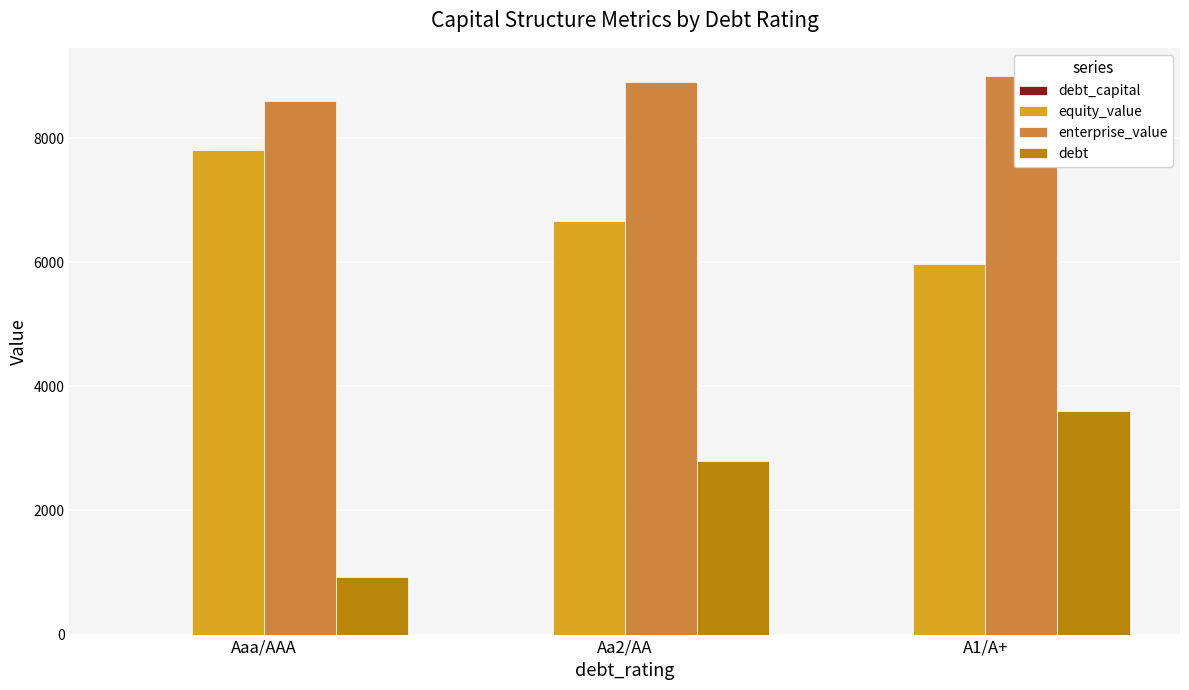

What is the label of the 1st bar from the right?

A1/A+